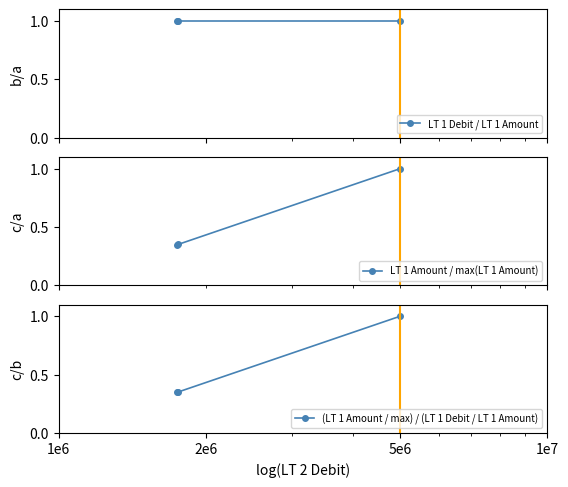

What is the maximum value for LT 1 Amount / max(LT 1 Amount)?

1.0